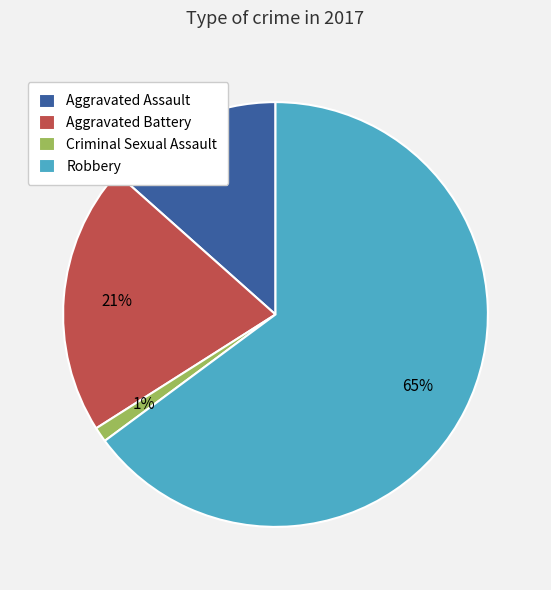

What percentage is the Aggravated Assault slice, to the nearest percent?

13%